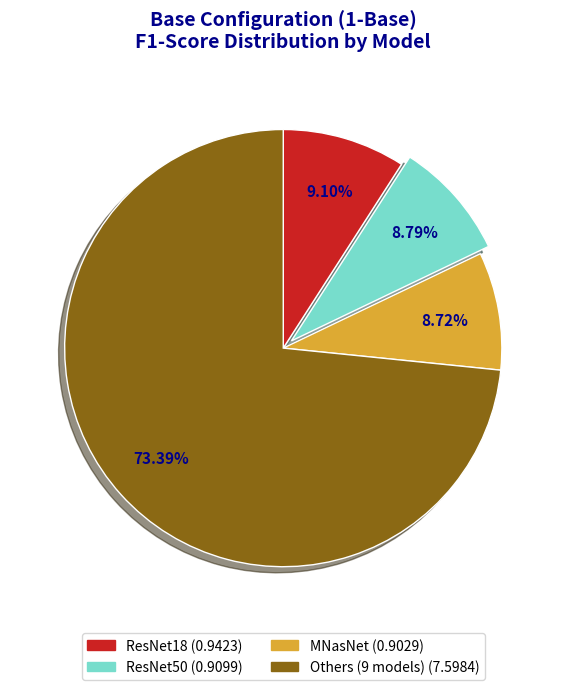

Count the number of slices in the pie.

4